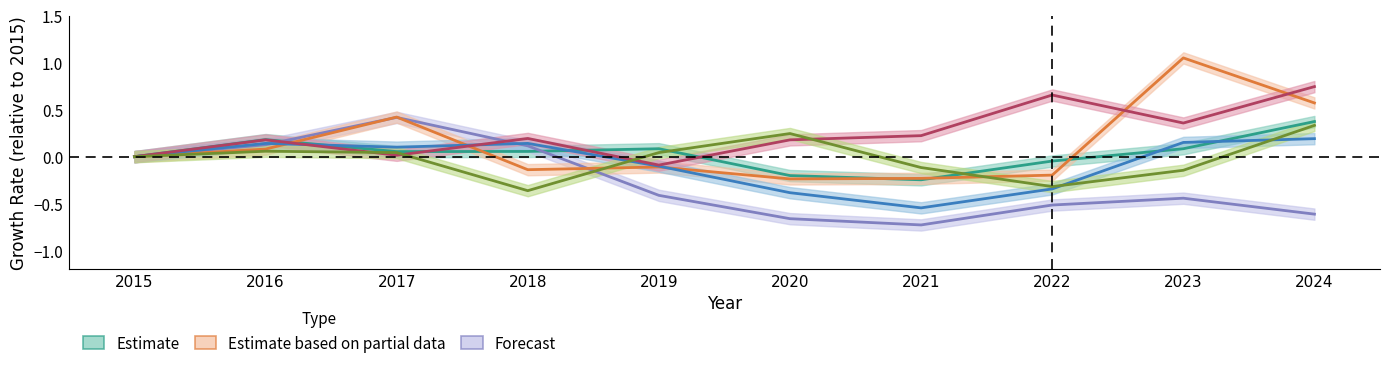

Between which two adjacent categories do Theft and Burglary first intersect?

2016 and 2017